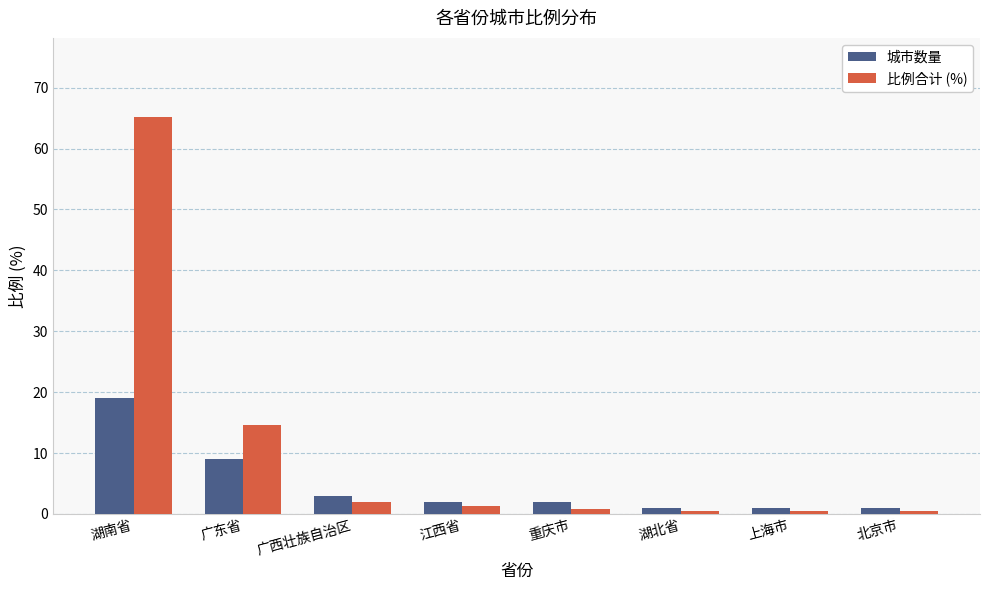

Rank the series by their average value, from highest to lowest.

比例合计 (%), 城市数量